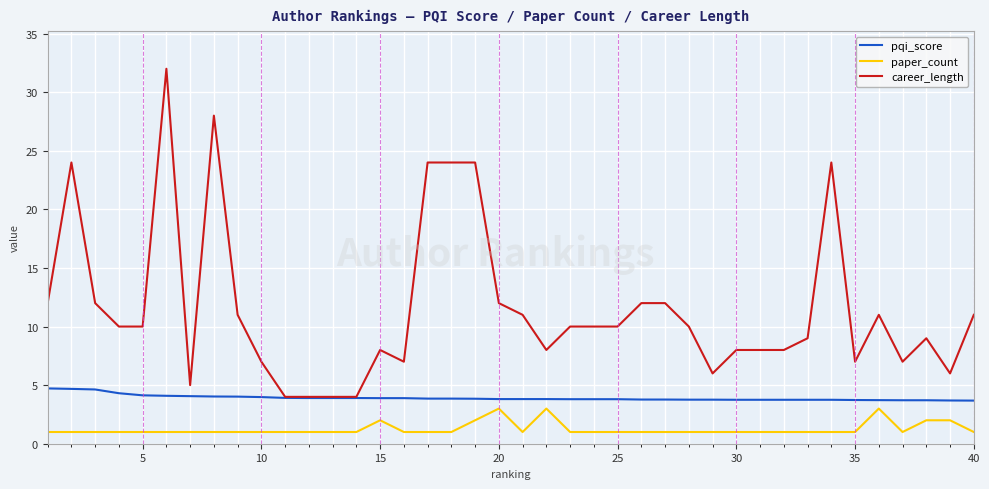

List the series in order of their overall mean, highest first.

career_length, pqi_score, paper_count